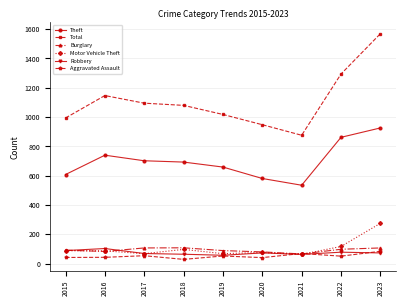

Which category has the lowest value in the Theft series?

2021